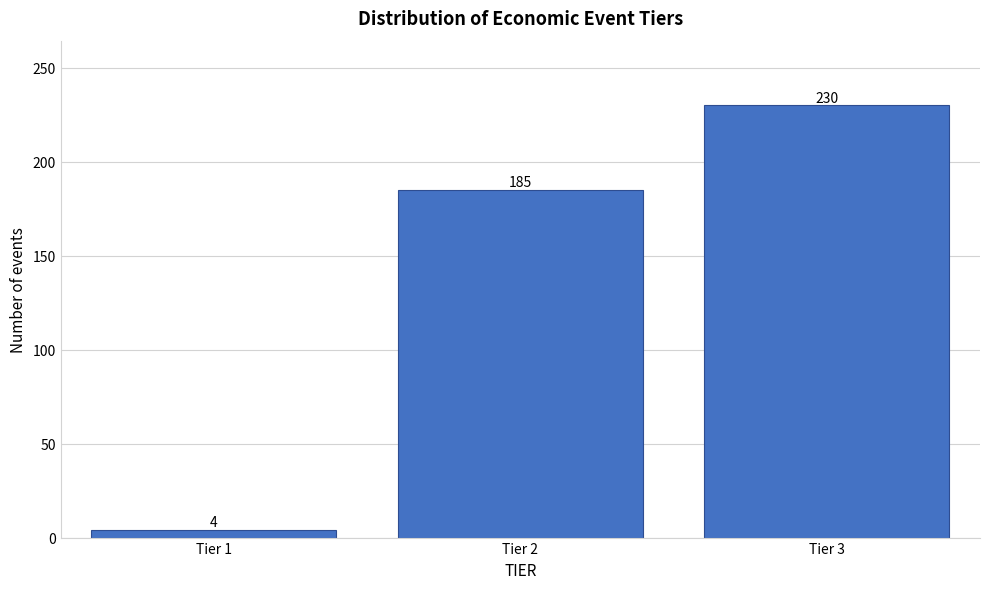

Reading left to right, list all the values displayed in this chart.

Tier 1=4	Tier 2=185	Tier 3=230